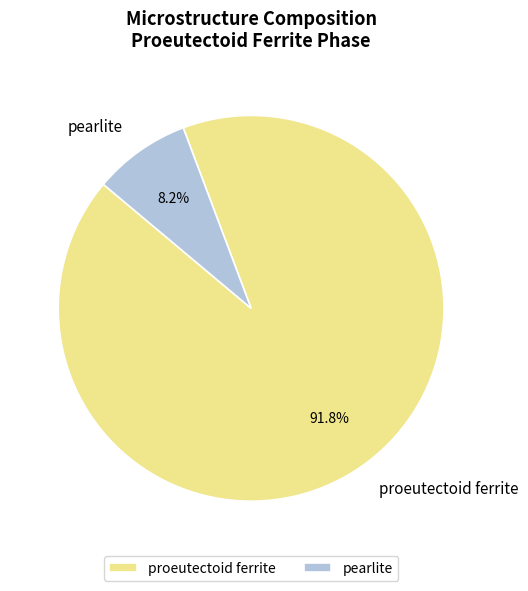

Which slice is the largest?

proeutectoid ferrite